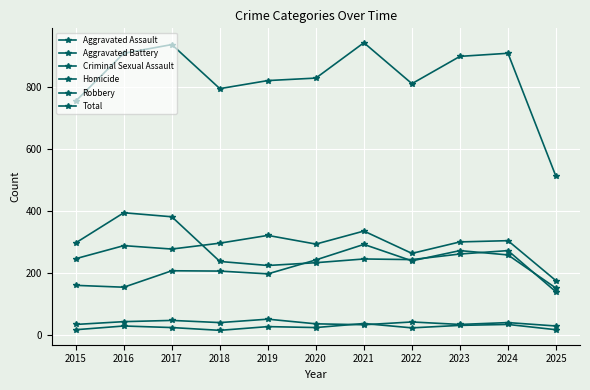

At which category is the sum across all series the highest?

2021